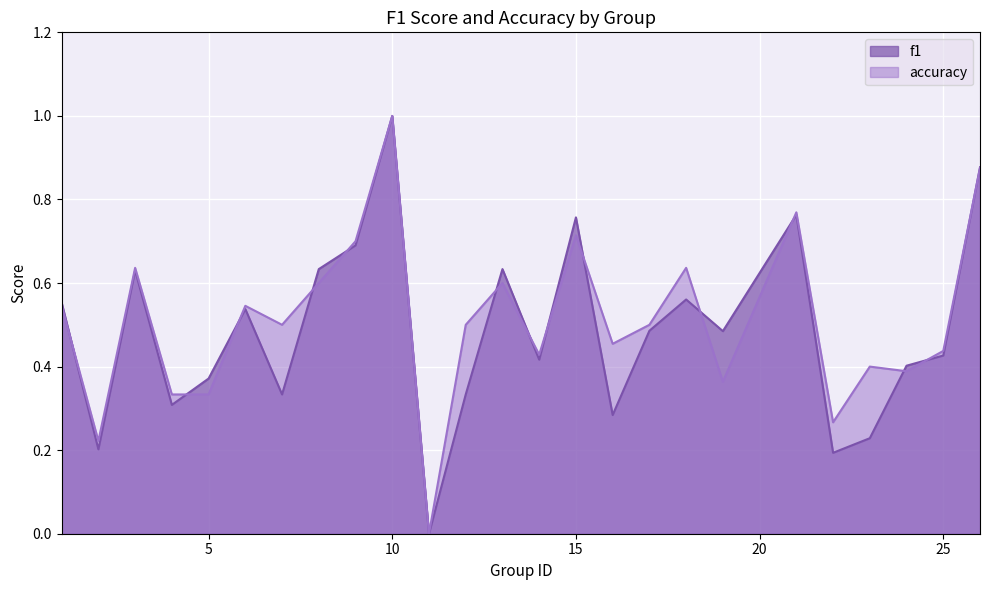

True or false: f1 has a value of 0.5 at 17.

True